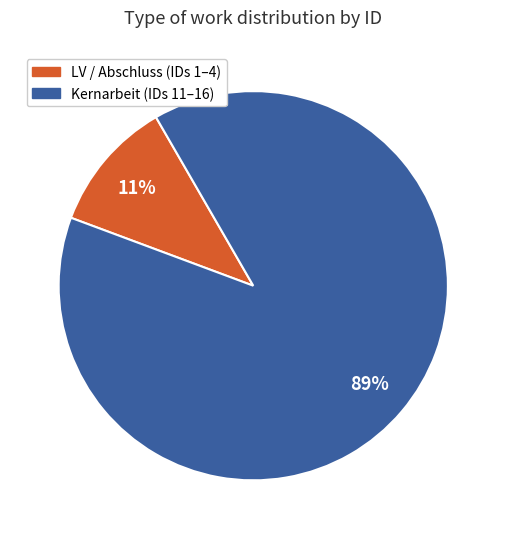

To the nearest percent, what is the difference between the largest and smallest slice percentages?

78%